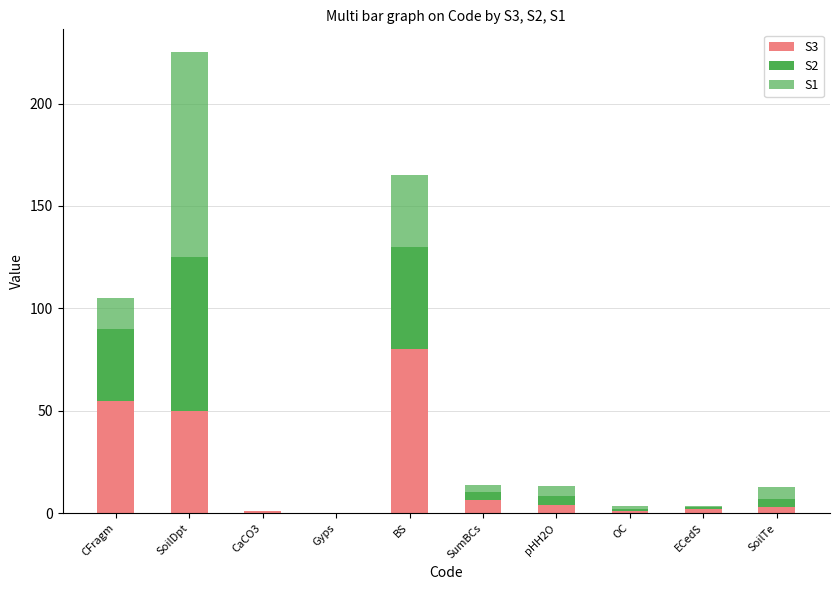

Are the bars grouped side by side (vs. stacked)?

No